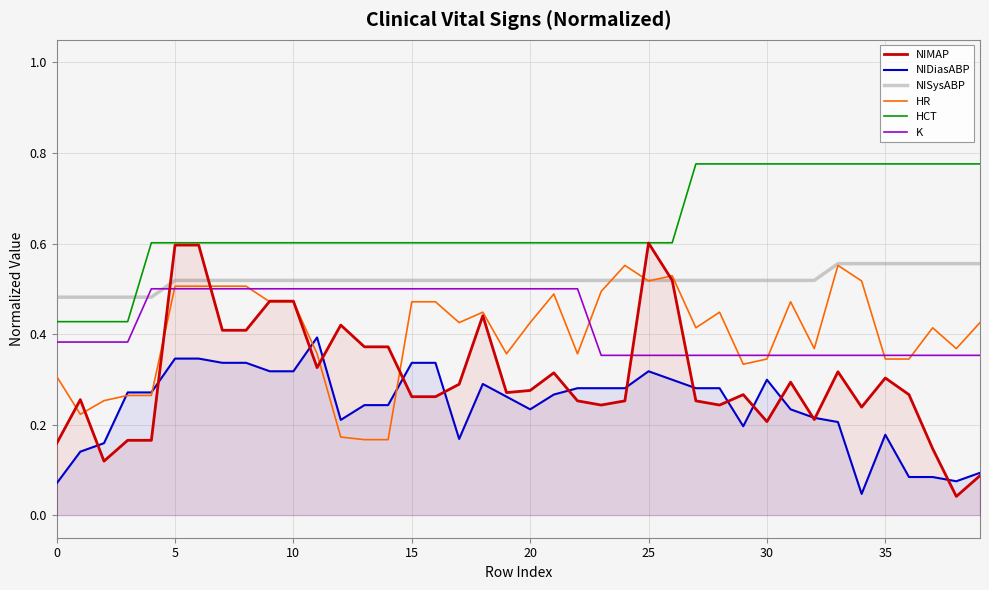

What is the value of the K point at the 14th from the left?

0.5